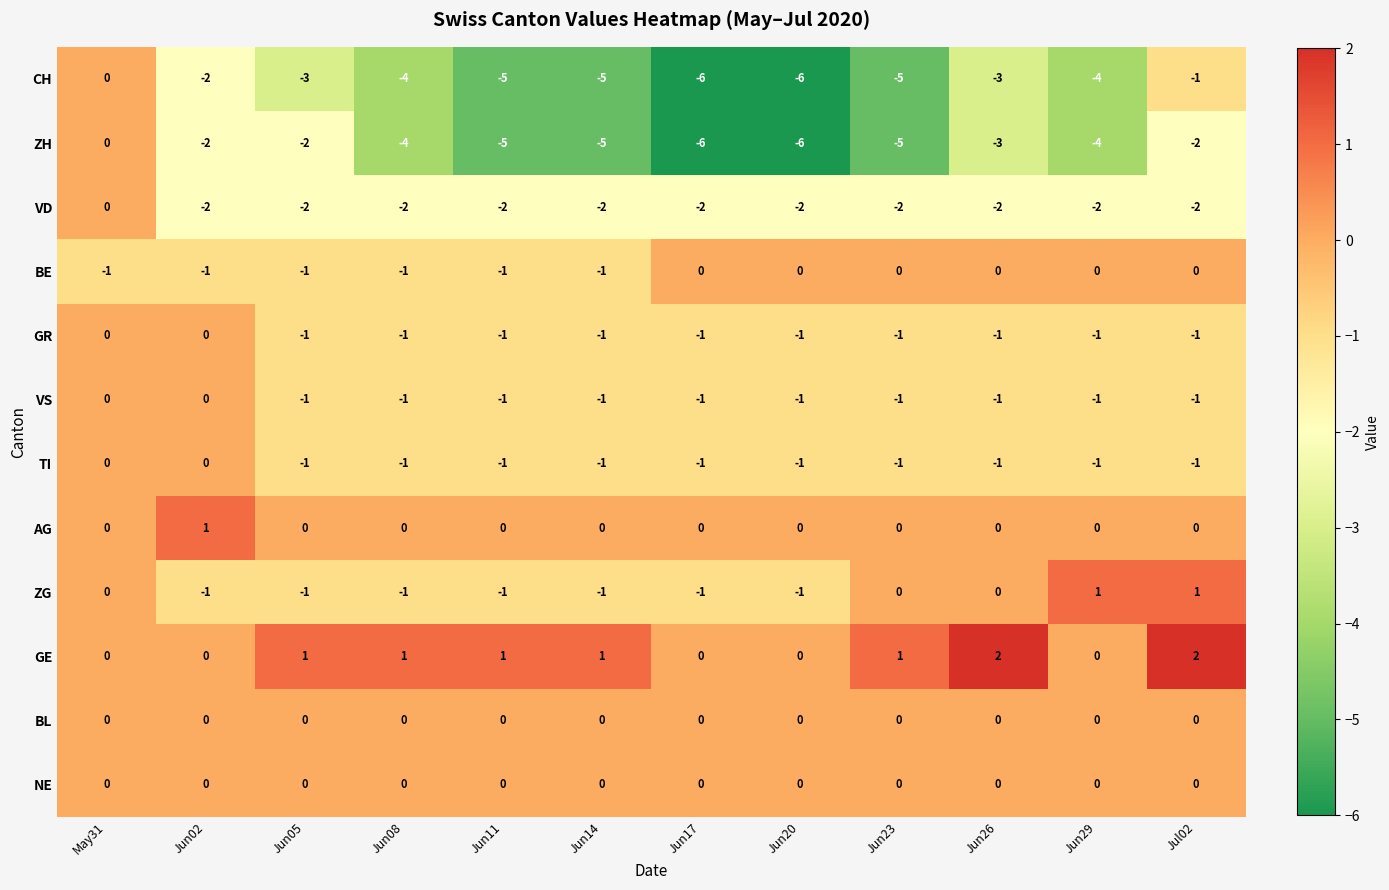

Count the number of categories in the chart.

12